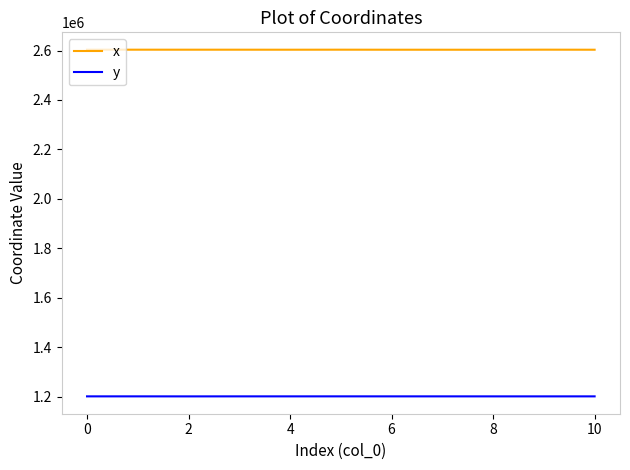

At how many categories does at least one series exceed 2164938?

11